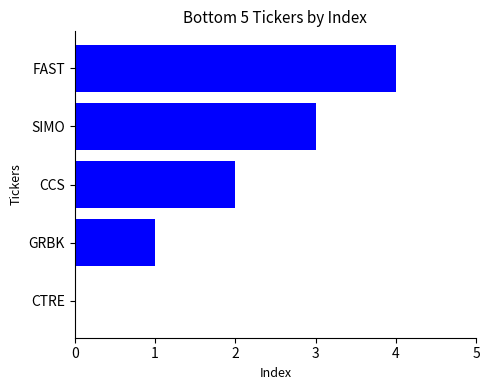

Read the value at FAST.

4